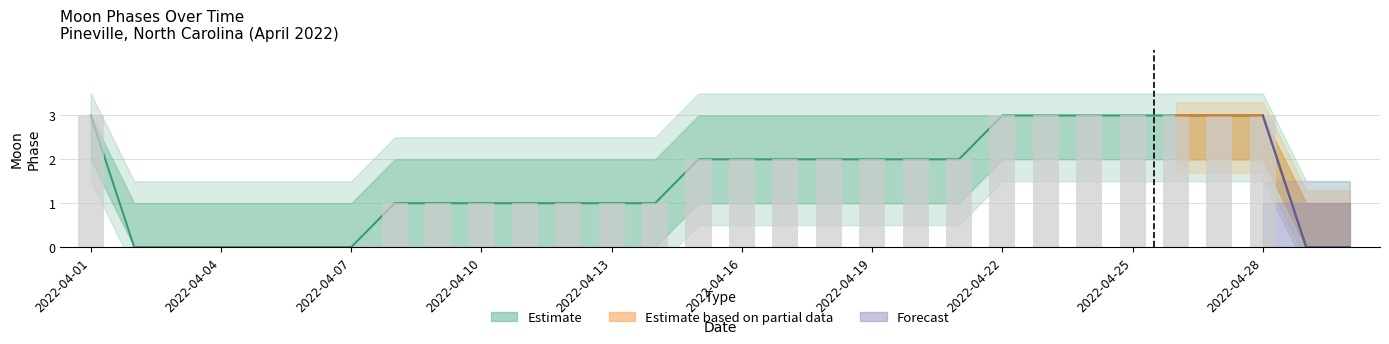

What is the value of the 11th bar from the left?

1